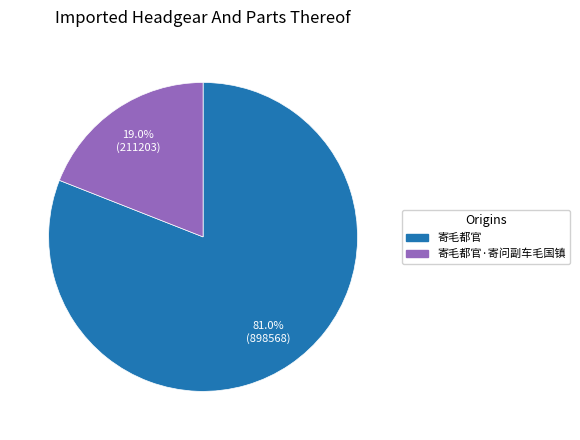

Count the number of slices in the pie.

2